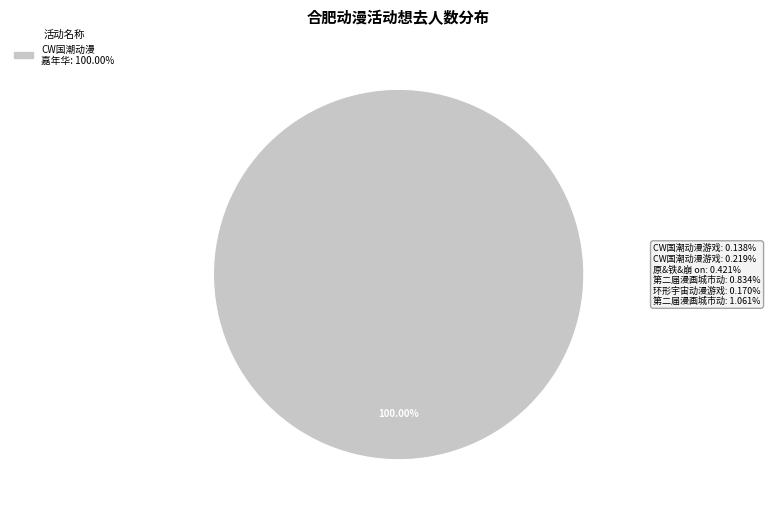

How many segments does this pie chart have?

1